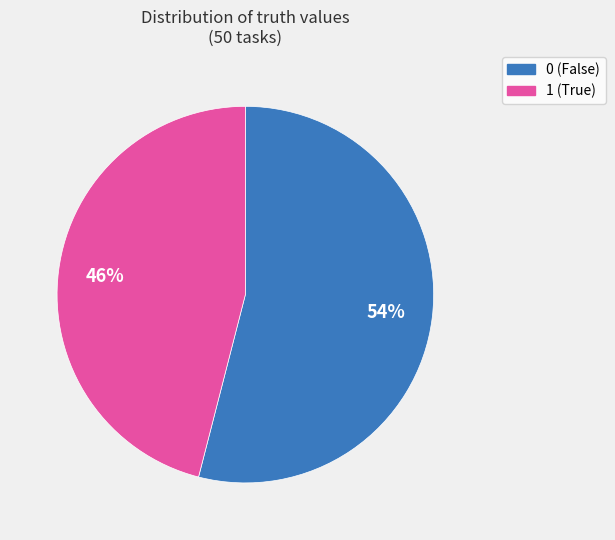

The 46% slice represents 51% of the pie. True or false?

False